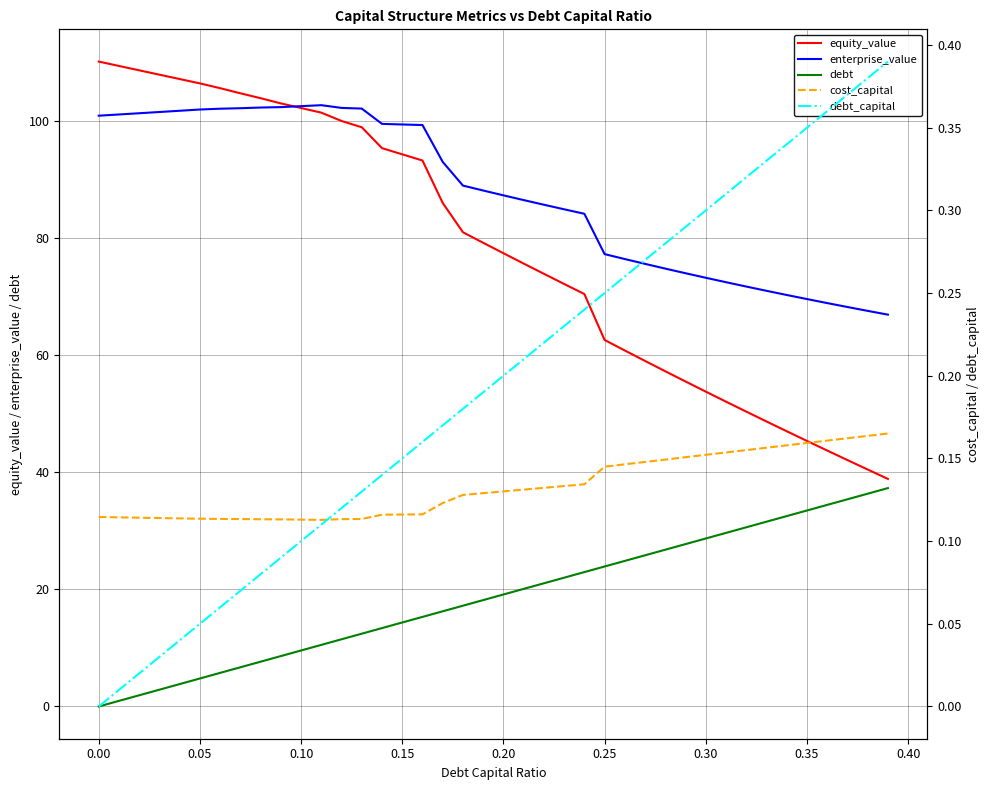

Which has a higher value, 20 or 0.30?

0.30